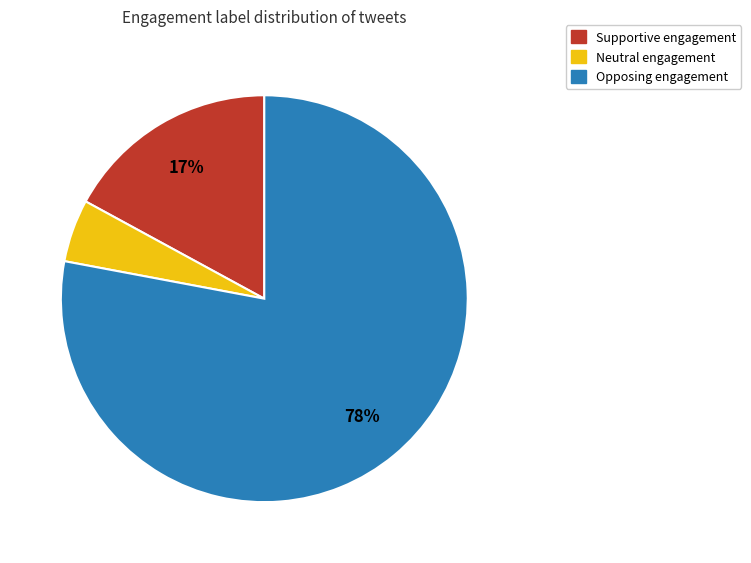

Is there a majority slice in this chart?

Yes